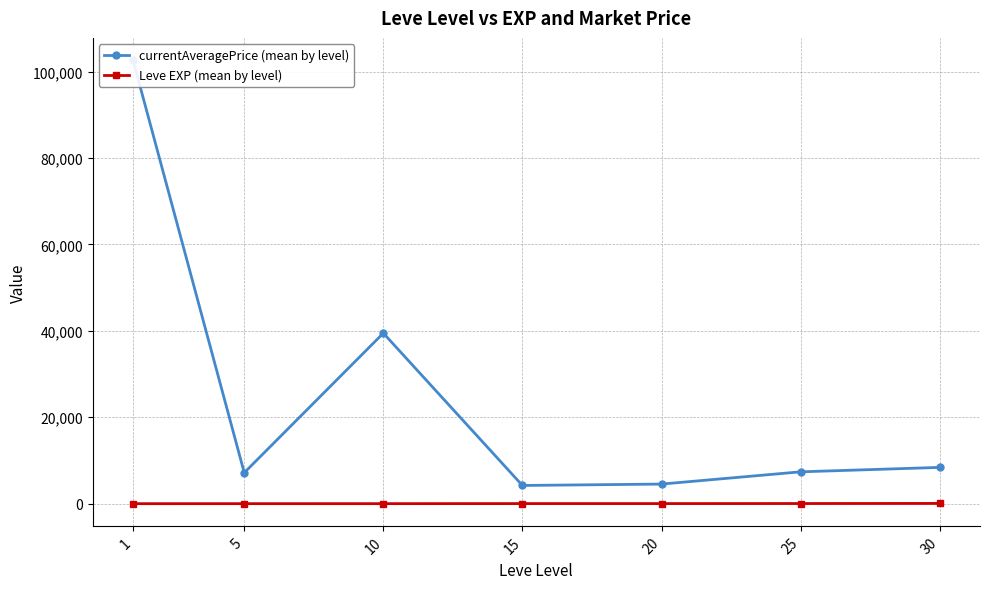

True or false: Leve EXP (mean by level) has more than 0 points higher than both neighbors.

False